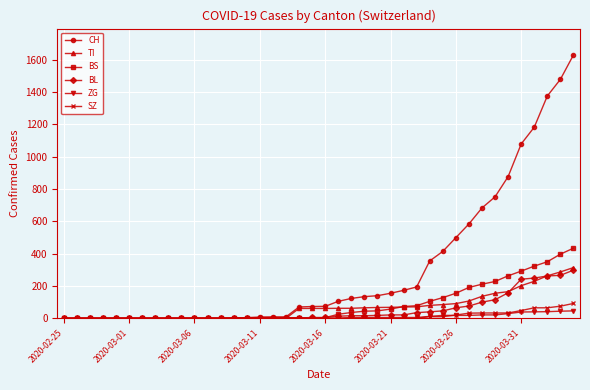

What is the difference between the maximum and minimum values in the ZG series?

46